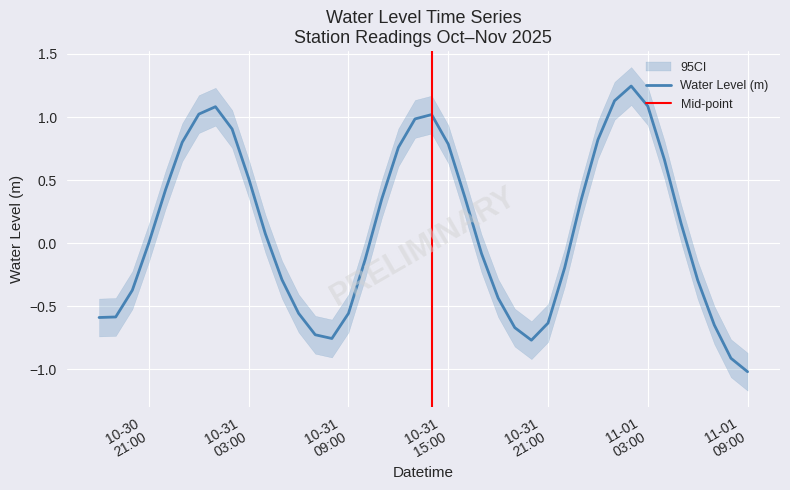

What is the difference between the maximum and second lowest values?

2.2